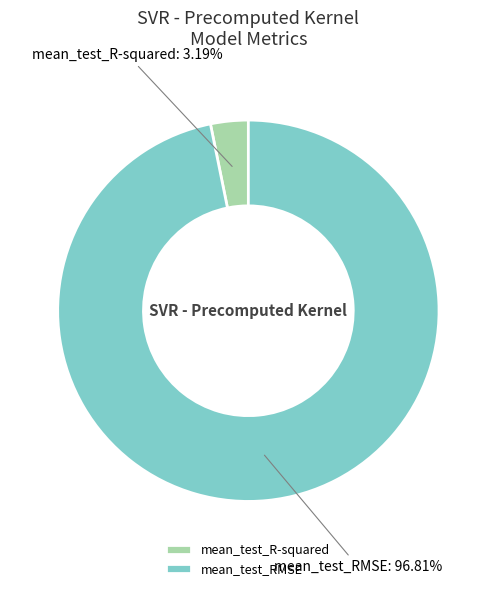

Which slice is the smallest?

mean_test_R-squared